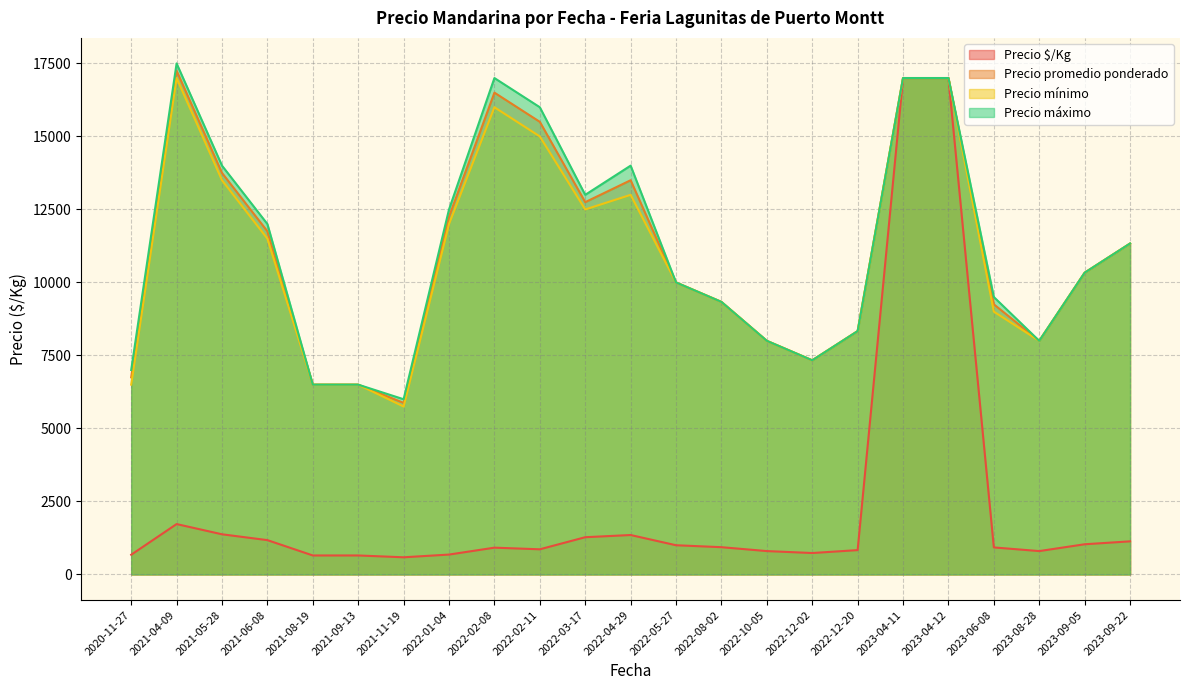

True or false: Precio máximo and Precio promedio ponderado intersect in this chart.

False